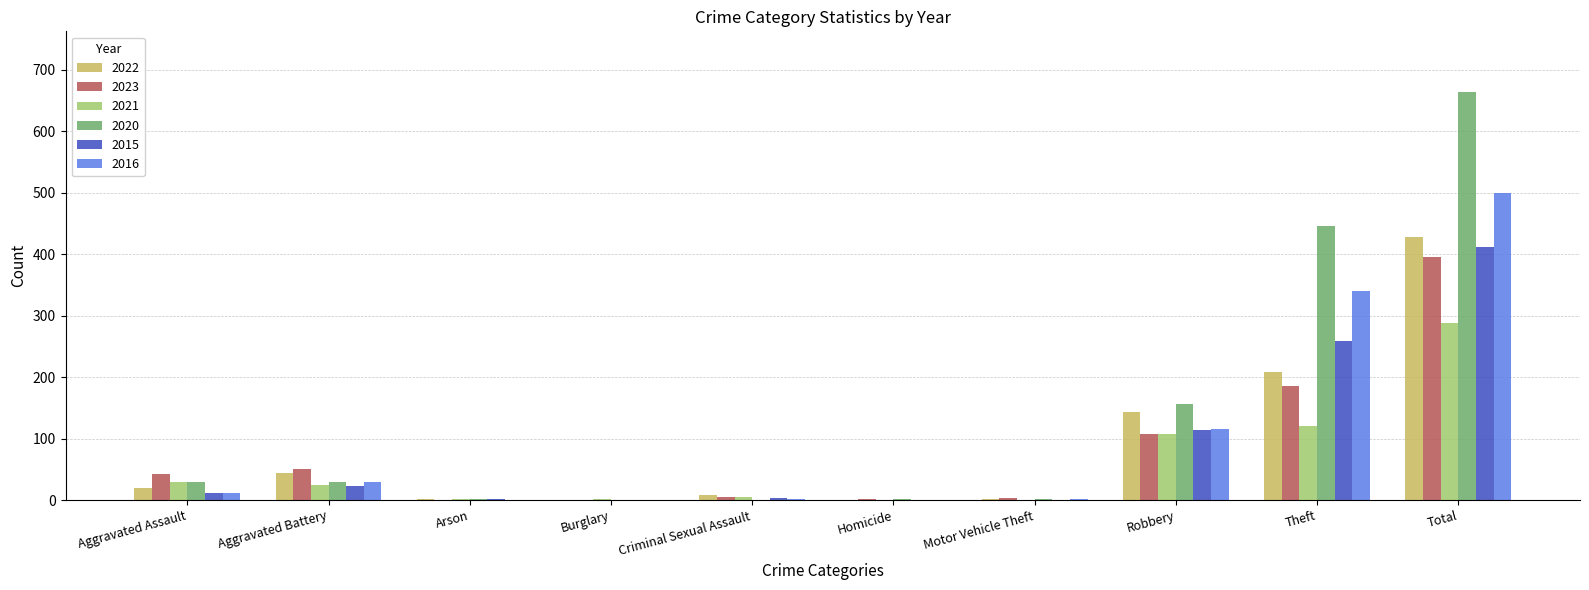

Read the 2021 value at Theft.

121